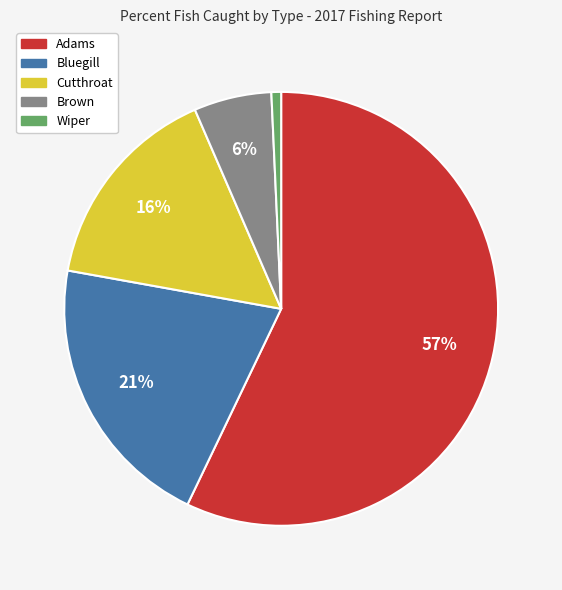

To the nearest percent, what portion does Brown represent?

6%